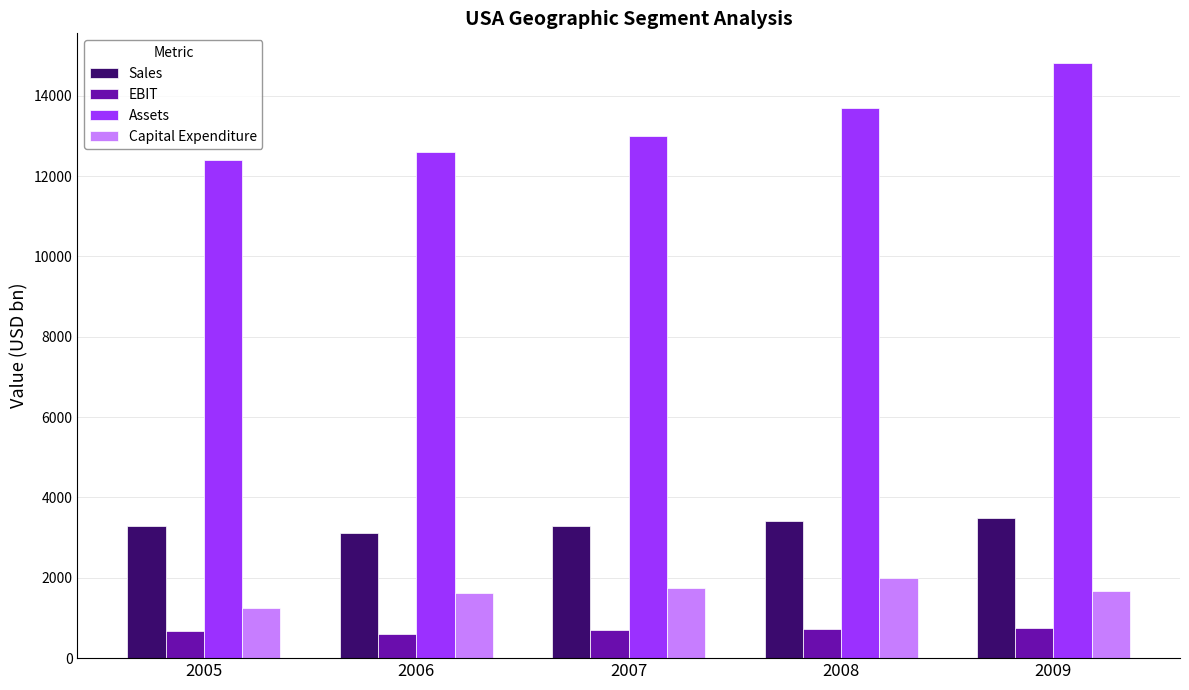

At which category is the sum across all series the highest?

2009